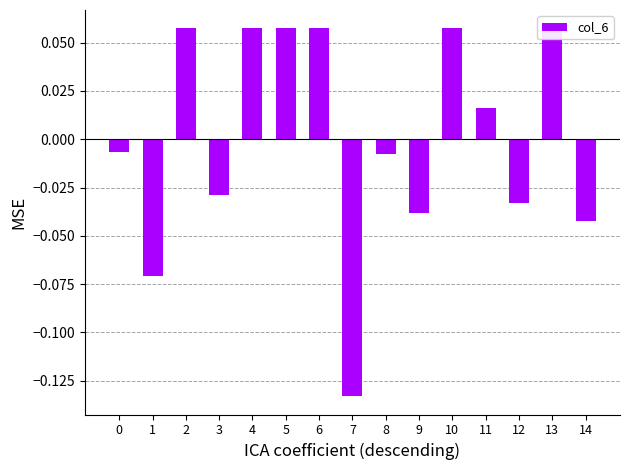

Between 4 and 6, which is larger?

4